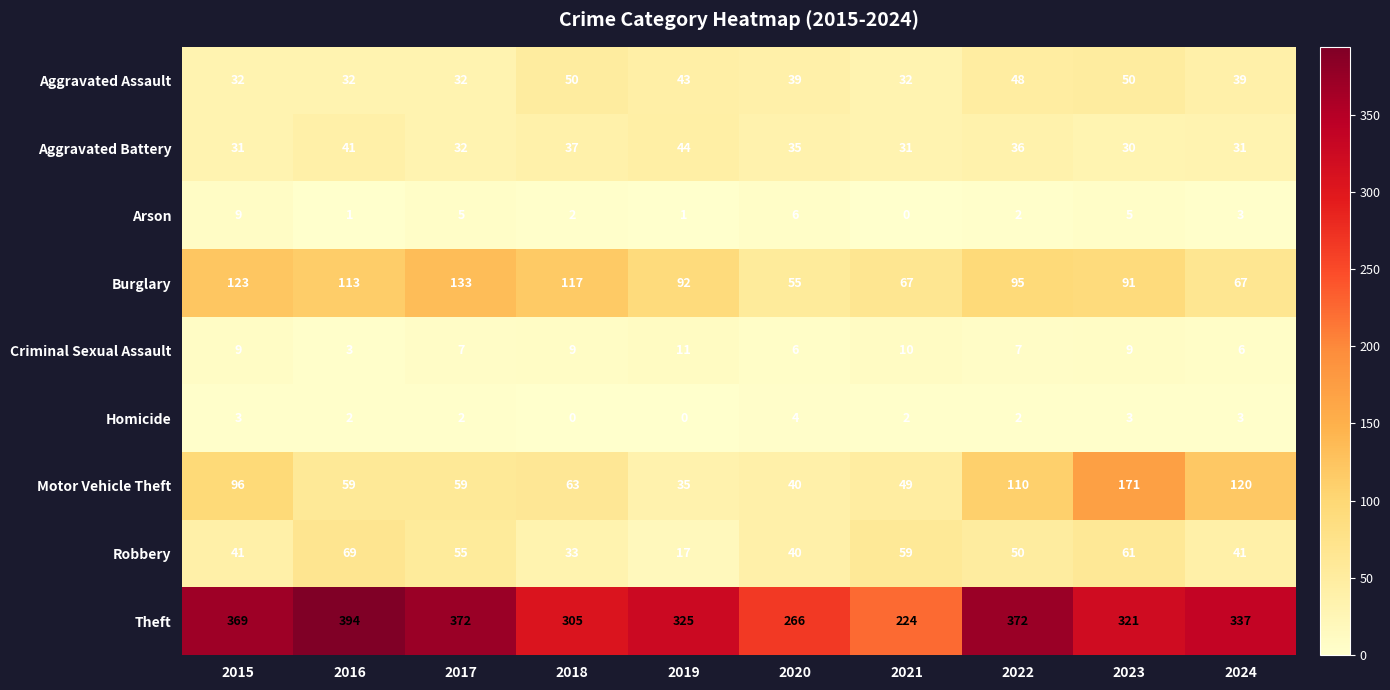

What is the average value of the Robbery series?

47